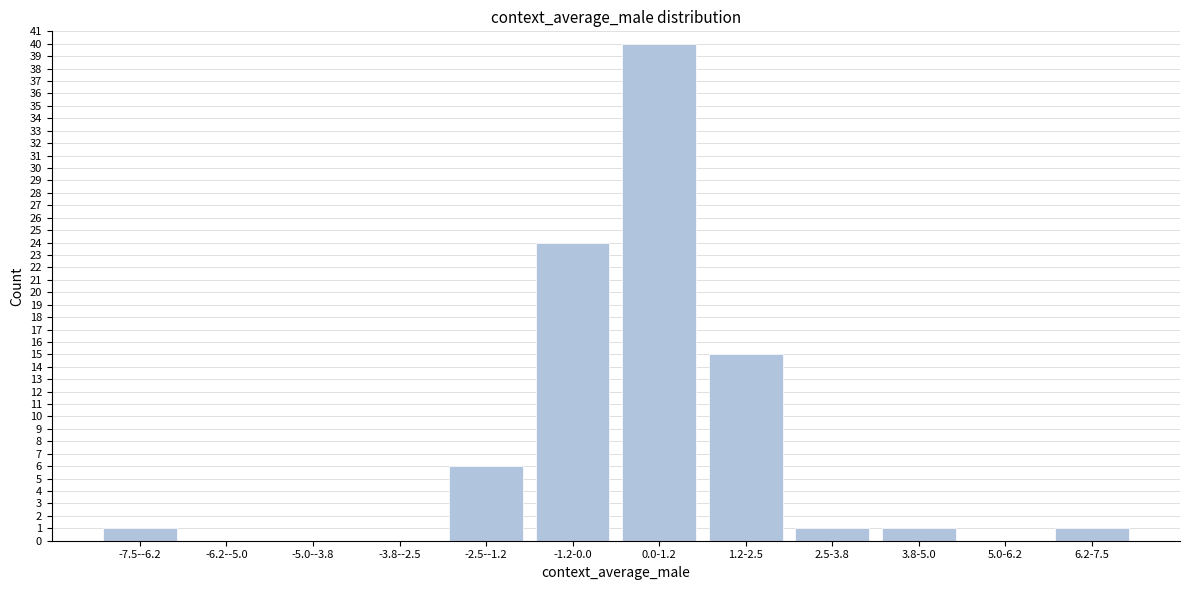

Reading left to right, transcribe all the data shown in this chart.

-7.5--6.2=1	-6.2--5.0=0	-5.0--3.8=0	-3.8--2.5=0	-2.5--1.2=6	-1.2-0.0=24	0.0-1.2=40	1.2-2.5=15	2.5-3.8=1	3.8-5.0=1	5.0-6.2=0	6.2-7.5=1